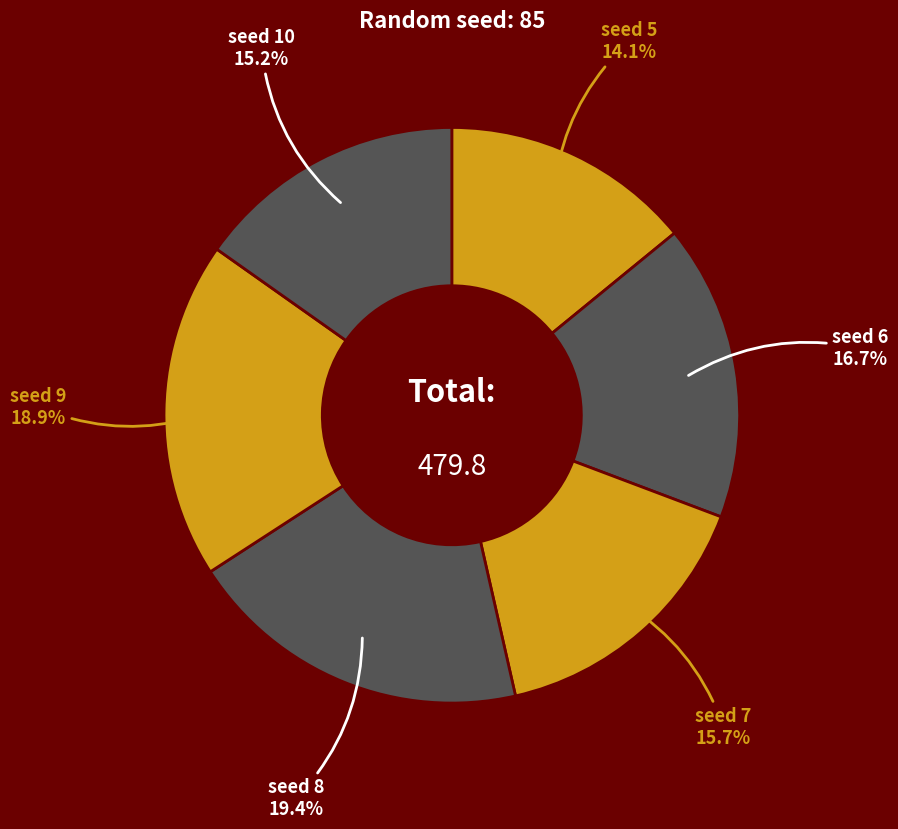

To the nearest percent, what is the difference between the largest and smallest slice percentages?

5%